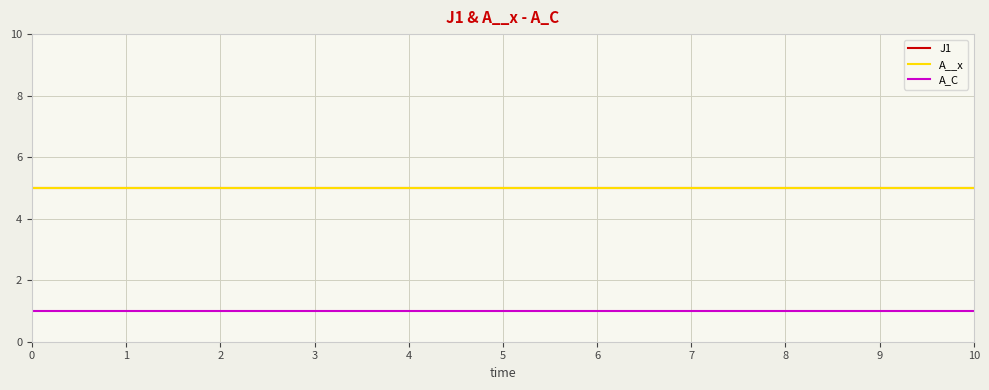

How many lines are shown in the chart?

3